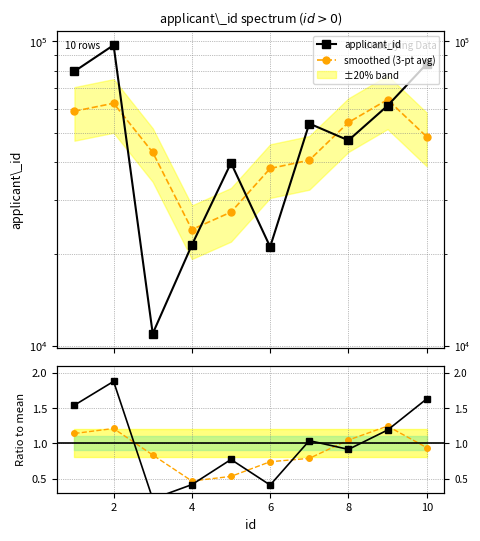

Is this an area chart (filled region under the line)?

No